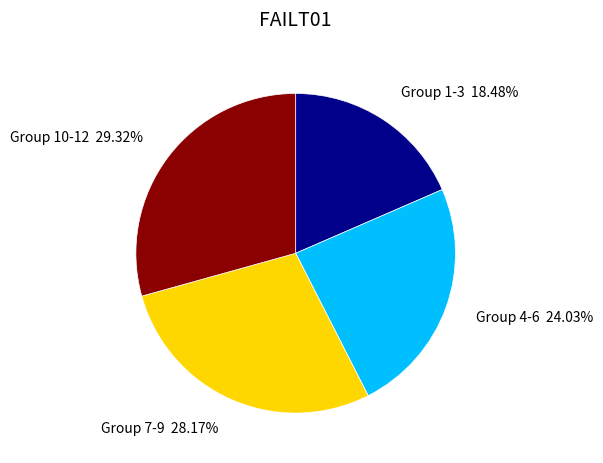

Does any single category account for the majority?

No